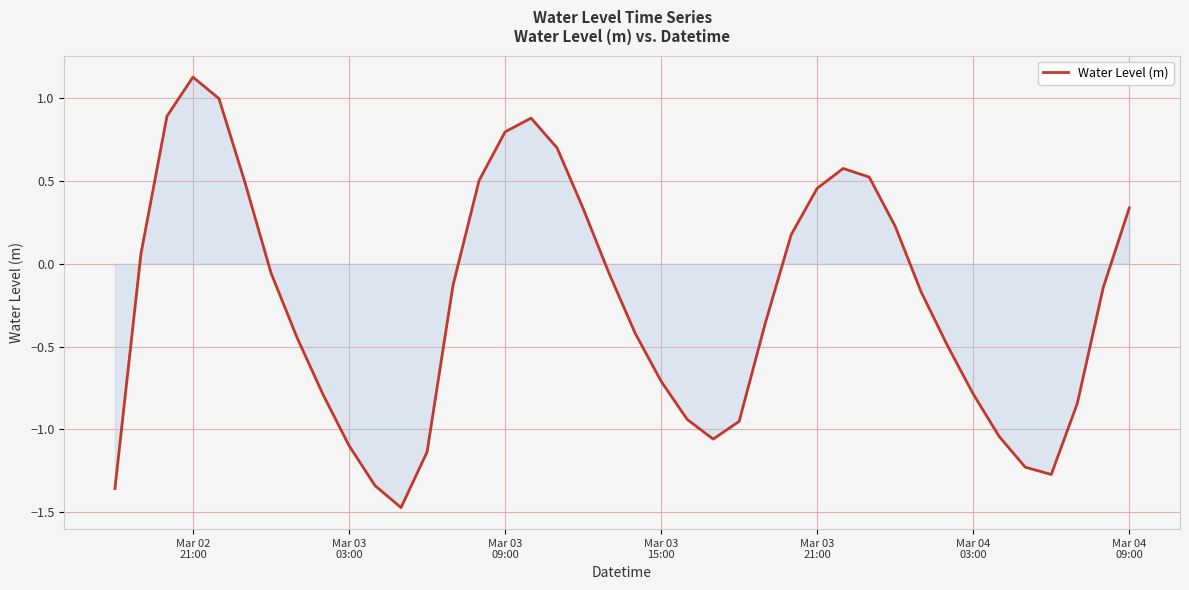

What is the greatest value displayed?

1.1